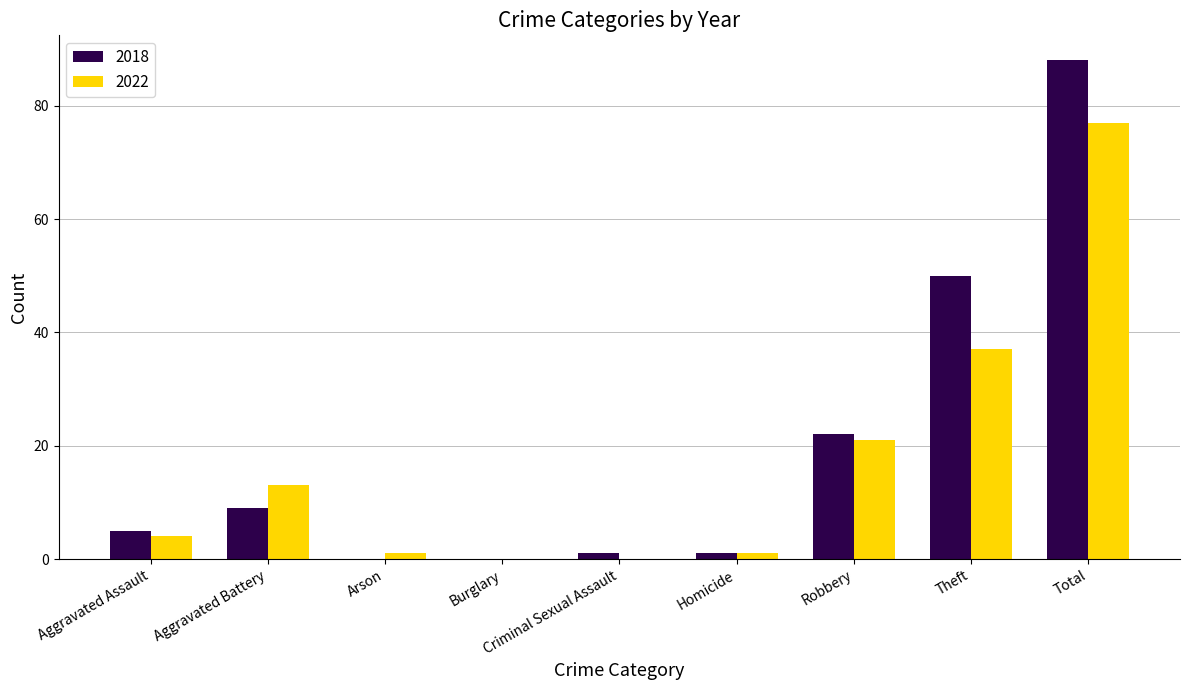

Reading left to right, extract all data points from this chart.

2018: 5	9	0	0	1	1	22	50	88
2022: 4	13	1	0	0	1	21	37	77